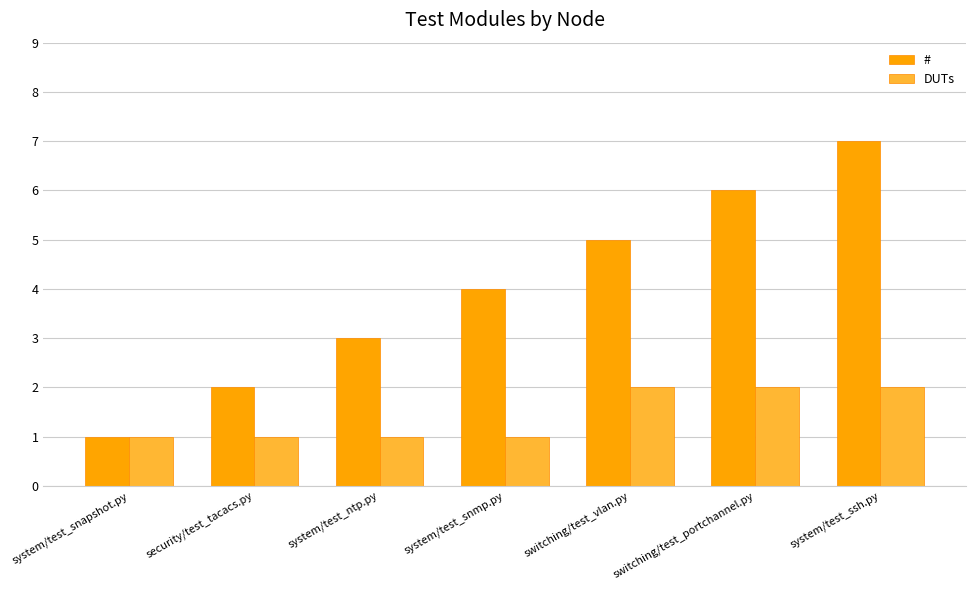

What is the total value across all series at system/test_ntp.py?

4